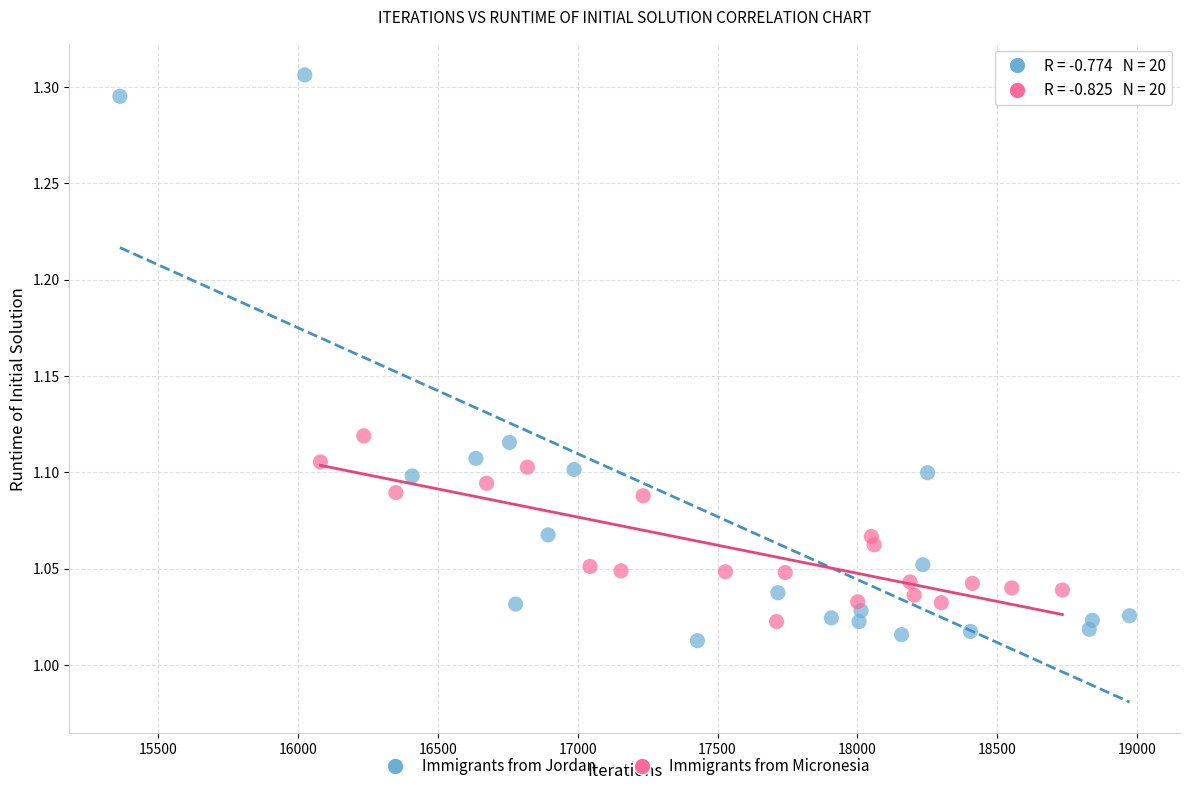

Which series reaches the maximum Y coordinate?

Immigrants from Jordan